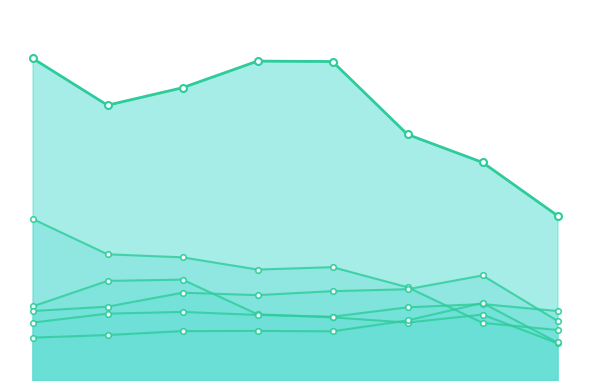

Rank the series by their maximum value, from lowest to highest.

Motor Vehicle Theft, Aggravated Assault, Robbery, Aggravated Battery, Burglary, Theft